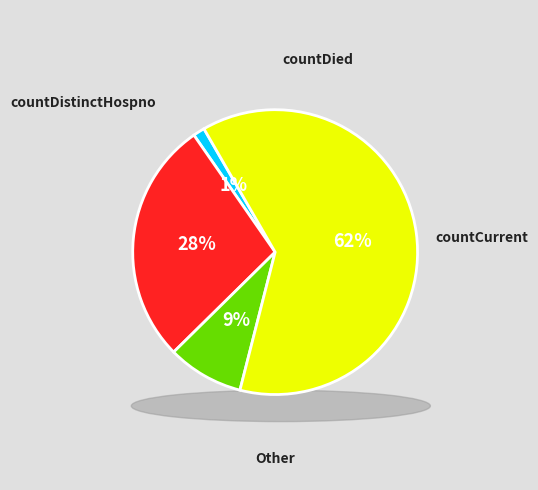

True or false: countDistinctHospno accounts for 1% of the total.

True